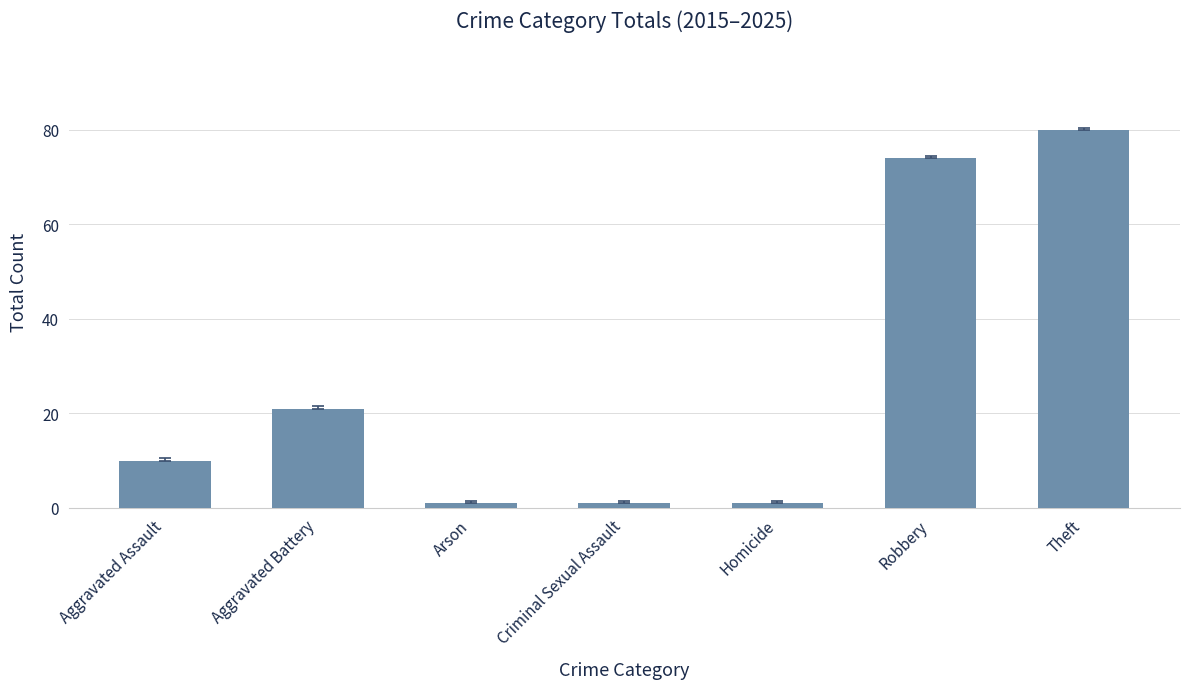

What is the label of the 1st bar from the right?

Theft